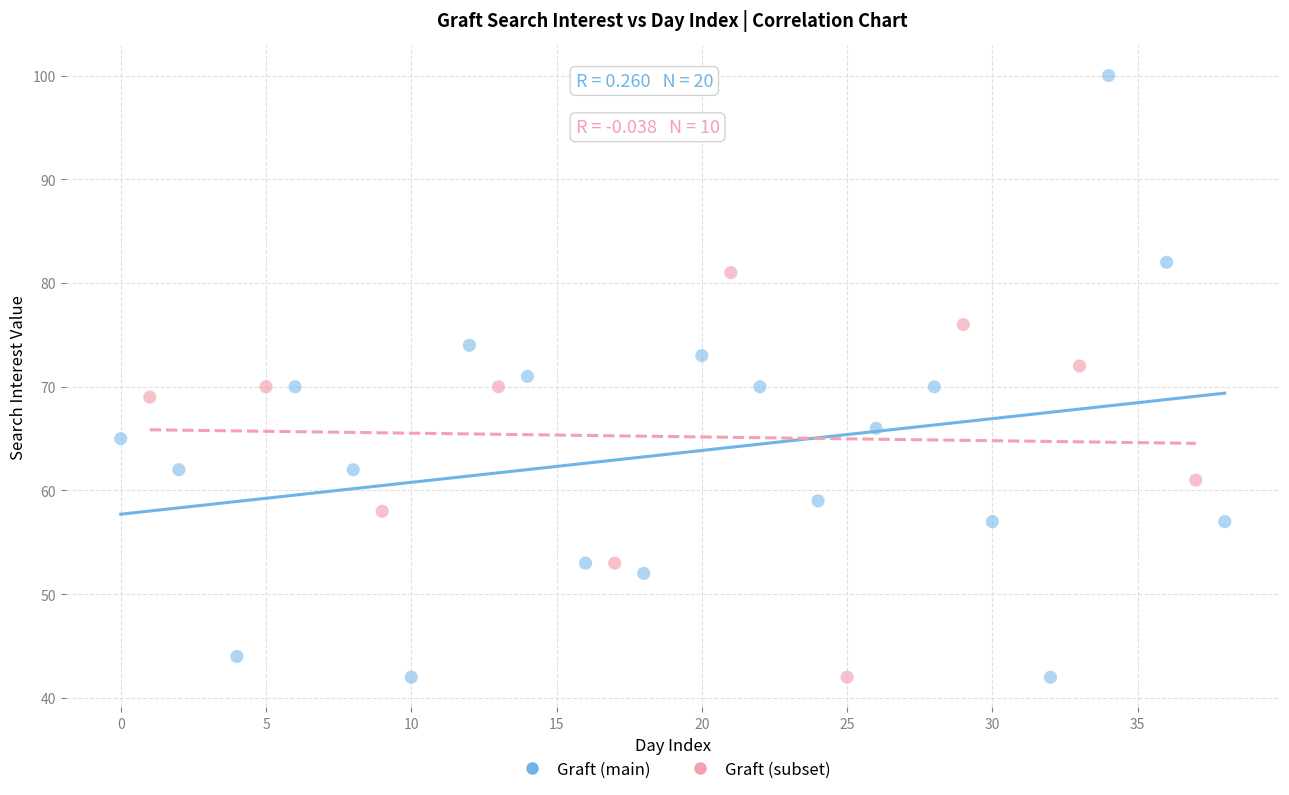

Which series has the largest Y range (max minus min)?

Graft (main)